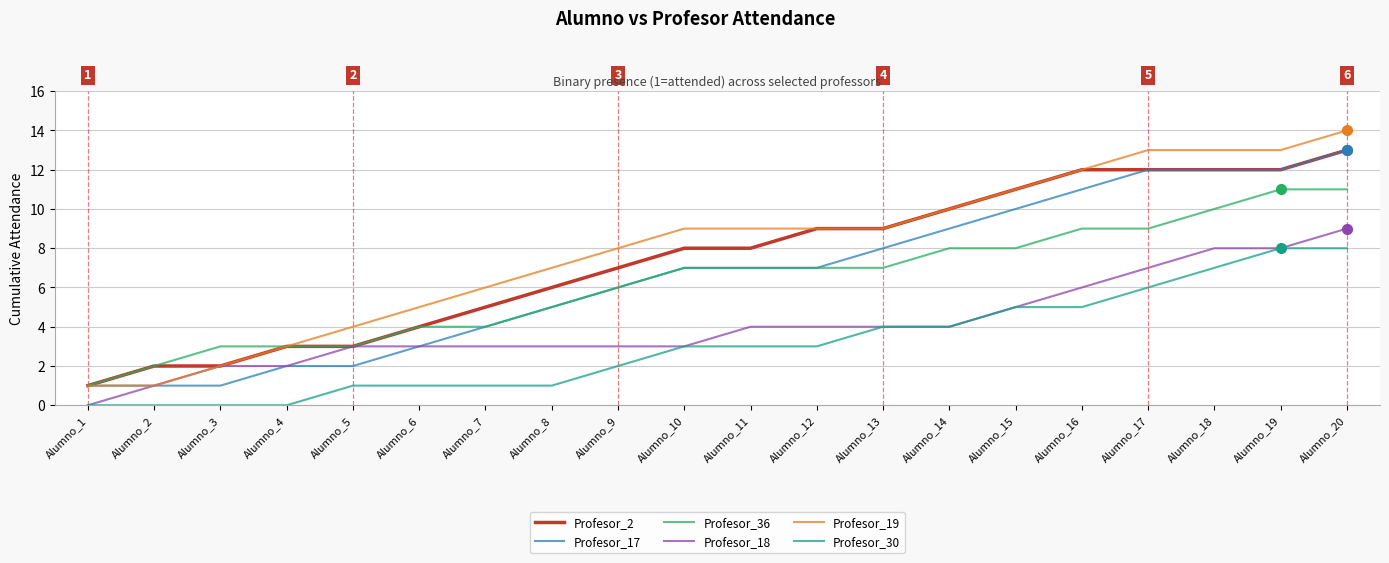

How many distinct data groups are displayed?

6